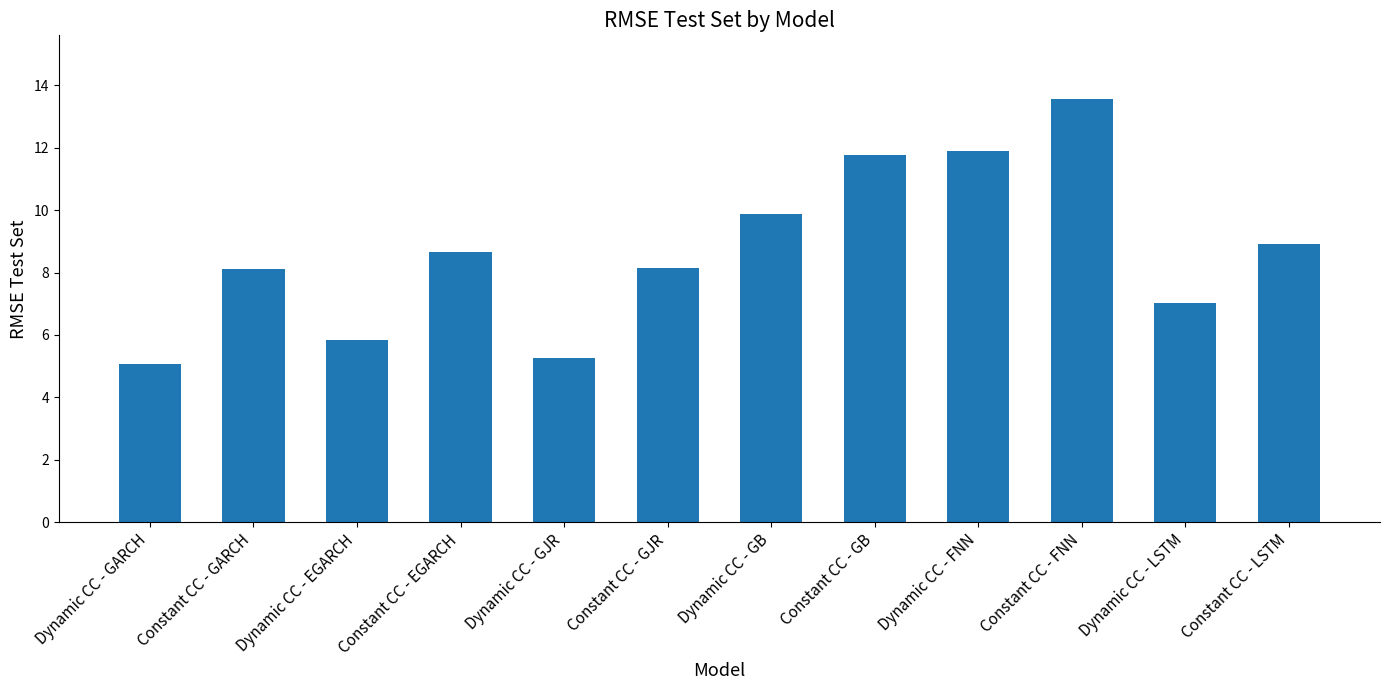

What is the label of the 2nd bar from the right?

Dynamic CC - LSTM